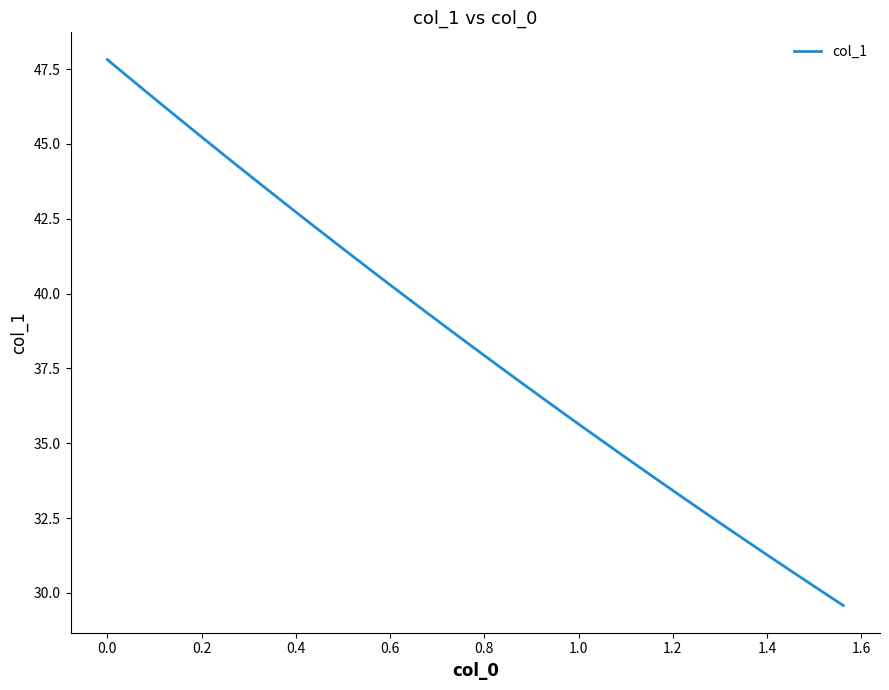

What is the smallest value displayed?

29.6